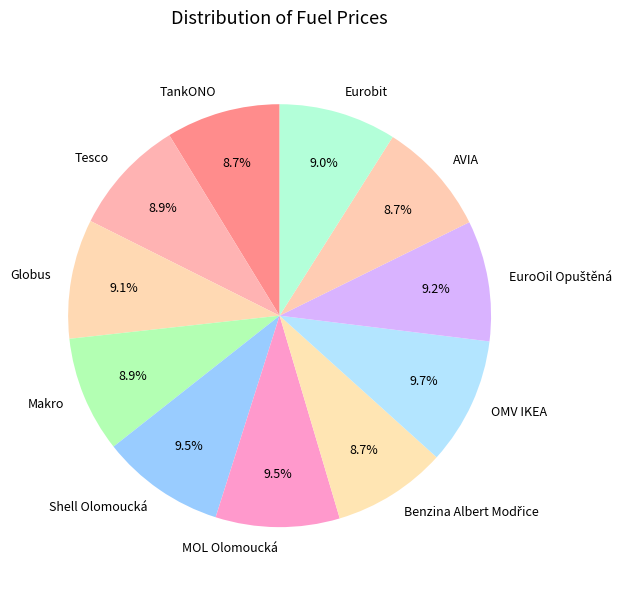

Does Makro account for over 50% of the chart?

No